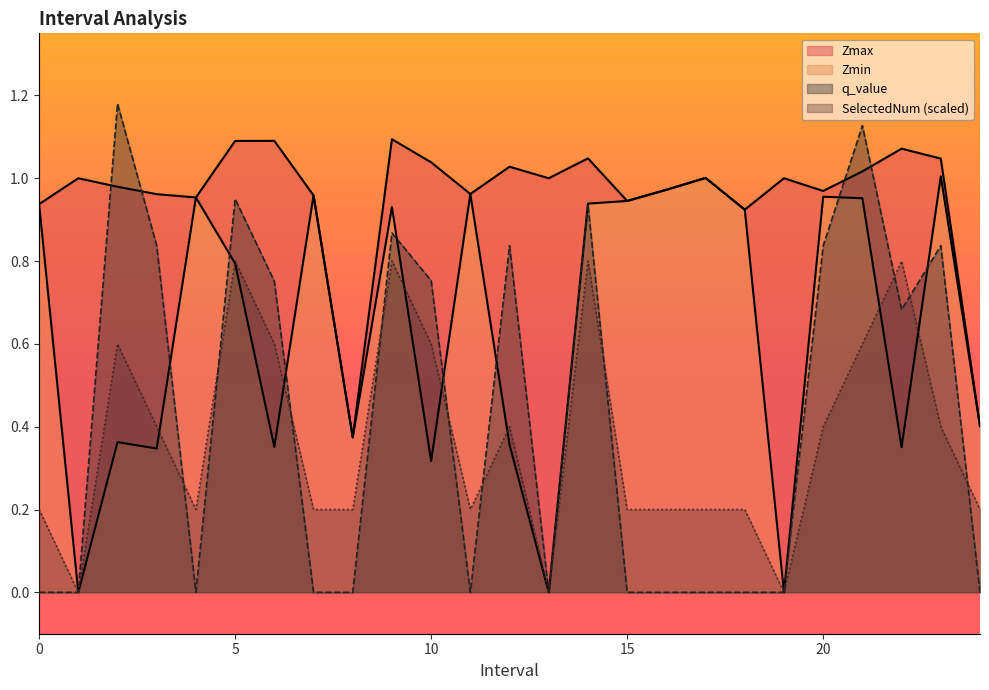

Reading right to left, transcribe all the data shown in this chart.

Zmax: 0.4	1.0	1.1	1.0	1.0	1.0	0.9	1.0	1.0	0.9	1.0	1.0	1.0	1.0	1.0	1.1	0.4	1.0	1.1	1.1	1.0	1.0	1.0	1.0	0.9
Zmin: 0.4	1.0	0.4	1.0	1.0	0.0	0.9	1.0	1.0	0.9	0.9	0.0	0.4	1.0	0.3	0.9	0.4	1.0	0.4	0.8	1.0	0.3	0.4	0.0	0.9
q_value: -0.0	0.8	0.7	1.1	0.8	0.0	-0.0	-0.0	-0.0	-0.0	0.9	0.0	0.8	-0.0	0.8	0.9	-0.0	-0.0	0.8	0.9	-0.0	0.8	1.2	0.0	-0.0
SelectedNum: 0.2	0.4	0.8	0.6	0.4	0.0	0.2	0.2	0.2	0.2	0.8	0.0	0.4	0.2	0.6	0.8	0.2	0.2	0.6	0.8	0.2	0.4	0.6	0.0	0.2